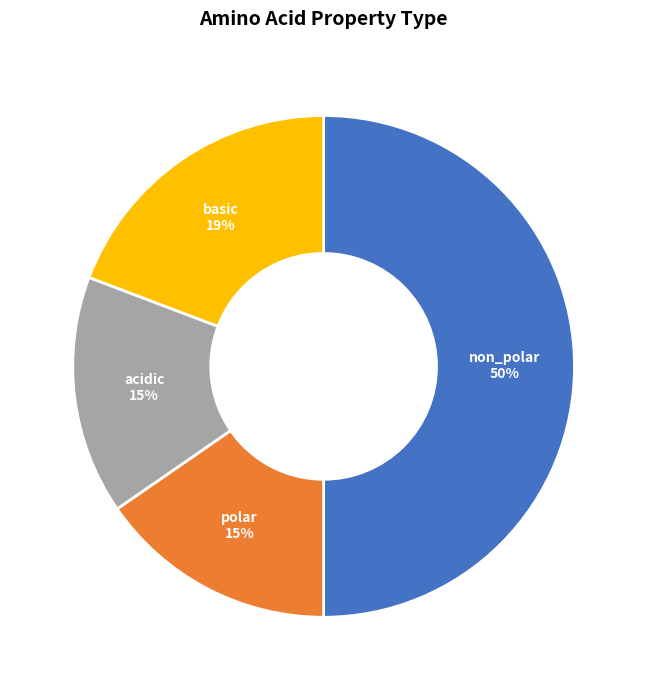

To the nearest percent, what is the average slice percentage?

25%